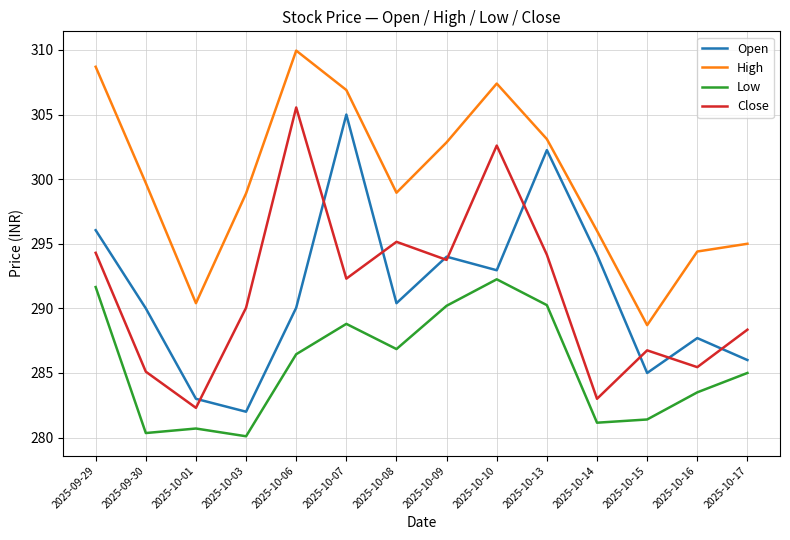

At 2025-10-10, list the series in order from smallest to largest.

Low, Open, Close, High